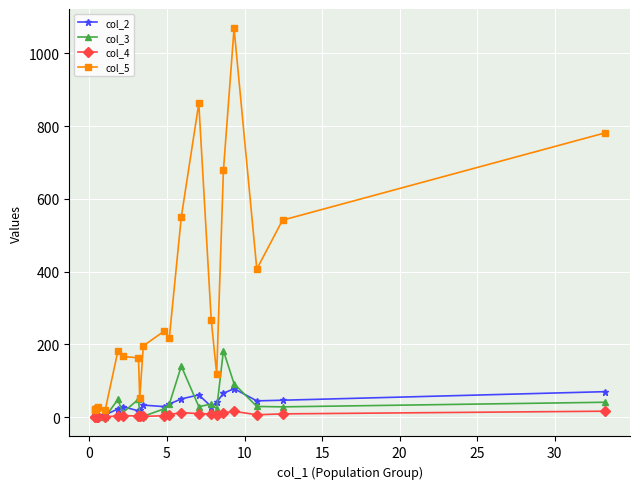

What is the value of the col_5 point at the 20th from the left?

541.5